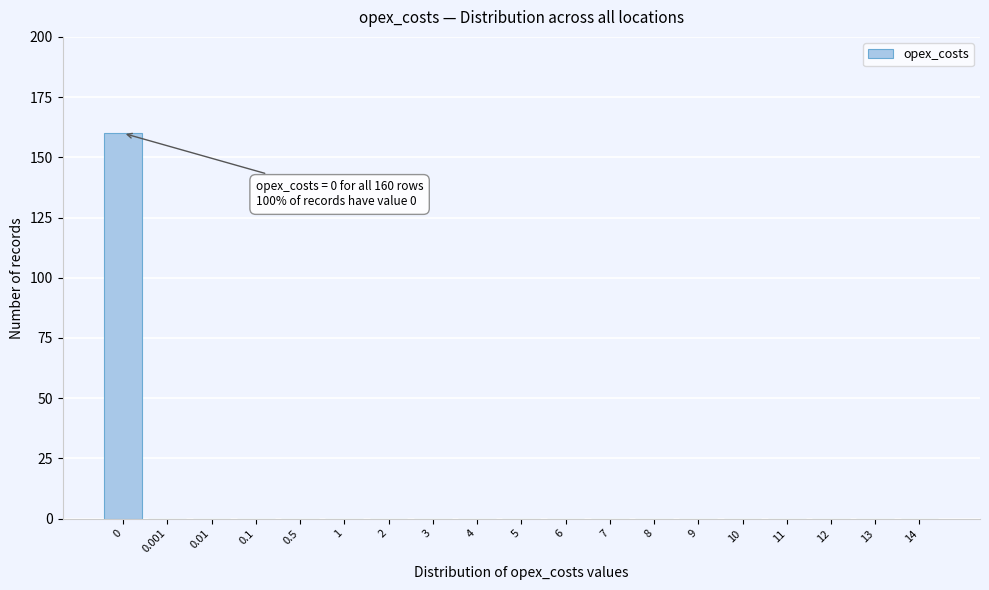

Reading left to right, transcribe all the data shown in this chart.

0=160	0.001=0	0.01=0	0.1=0	0.5=0	1=0	2=0	3=0	4=0	5=0	6=0	7=0	8=0	9=0	10=0	11=0	12=0	13=0	14=0